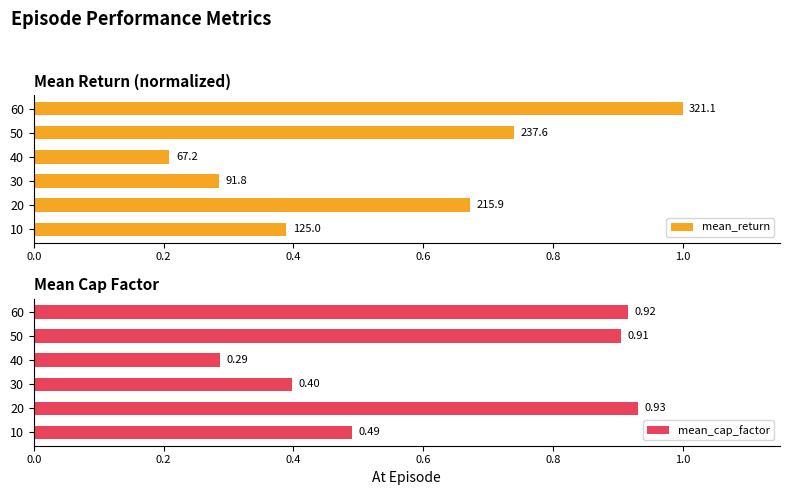

Rank the categories by mean_cap_factor value from highest to lowest.

20, 60, 50, 10, 30, 40